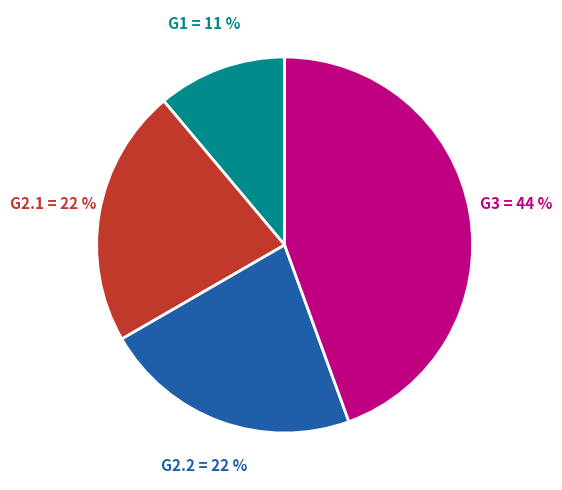

What is the ratio of the value at G3 to the value at G2.1?

2.0